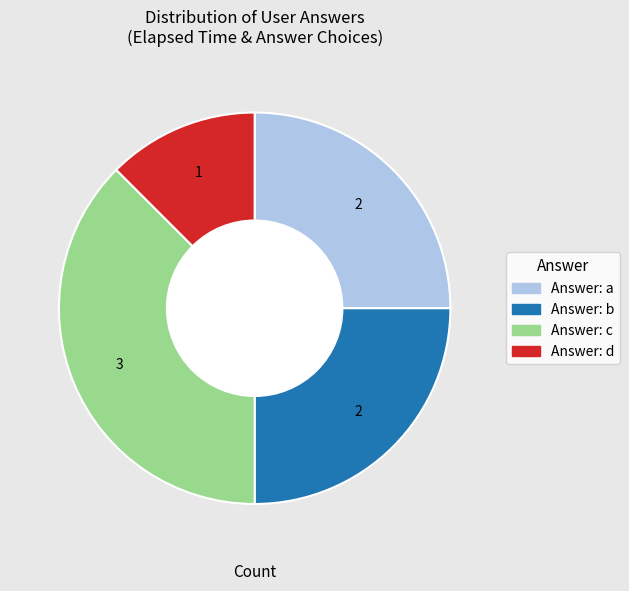

Is there a majority slice in this chart?

No